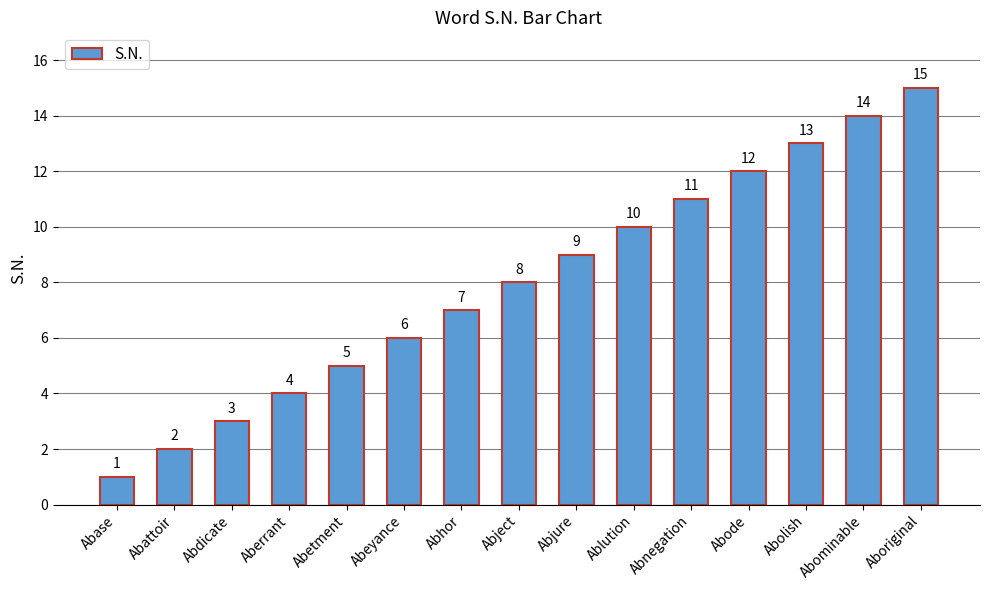

List the labels in order of value, largest first.

Aboriginal, Abominable, Abolish, Abode, Abnegation, Ablution, Abjure, Abject, Abhor, Abeyance, Abetment, Aberrant, Abdicate, Abattoir, Abase